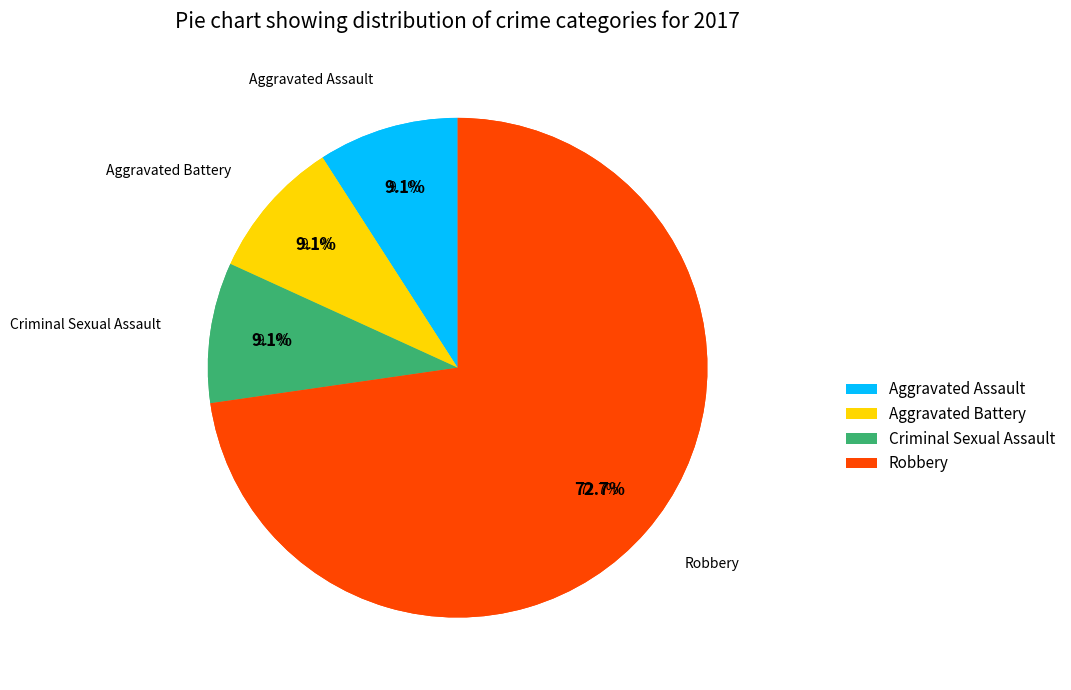

Between Robbery and Aggravated Battery, which is larger?

Robbery